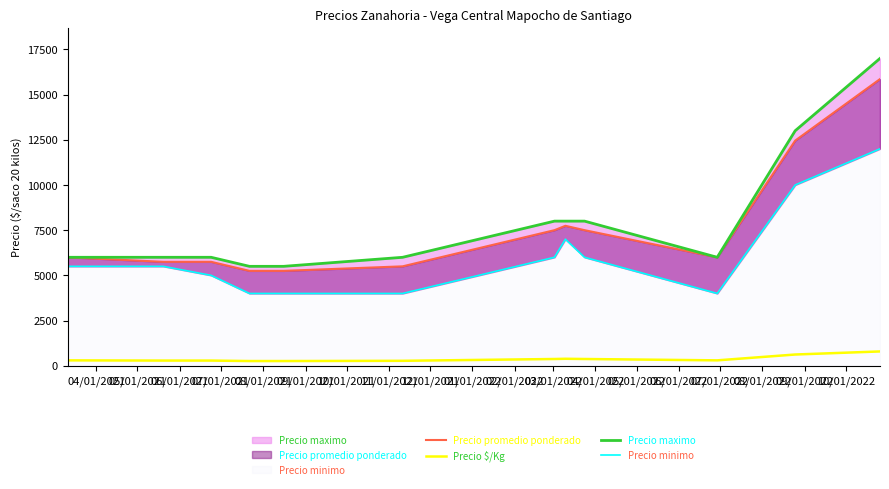

True or false: Precio minimo and Precio promedio ponderado cross at least once.

False